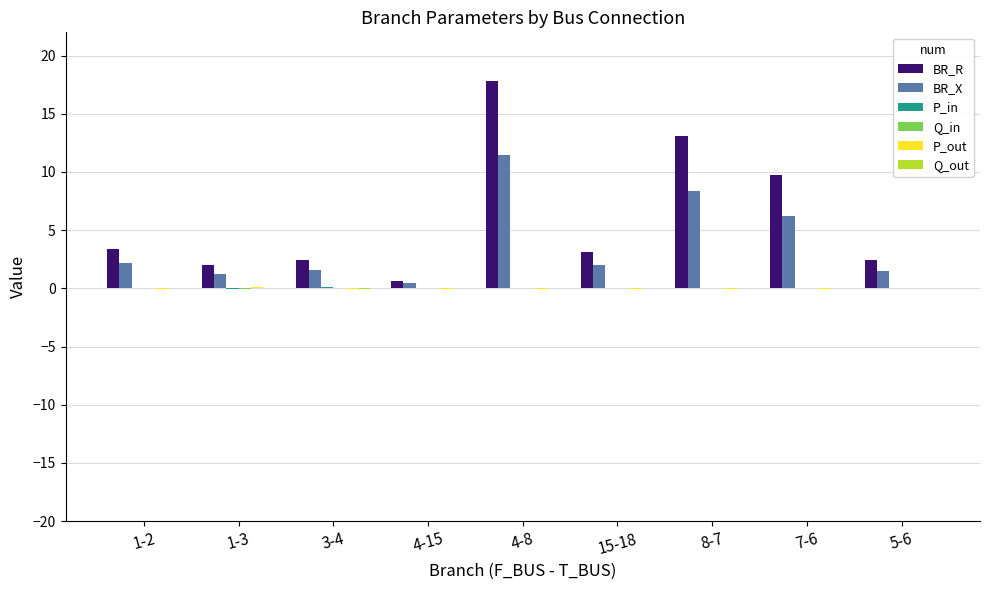

Between 4-8 and 15-18, which series saw the biggest shift?

BR_R